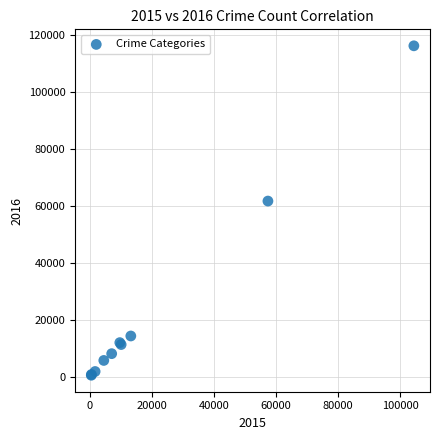

What Y value in the scatter plot is closest to 58301?

61621